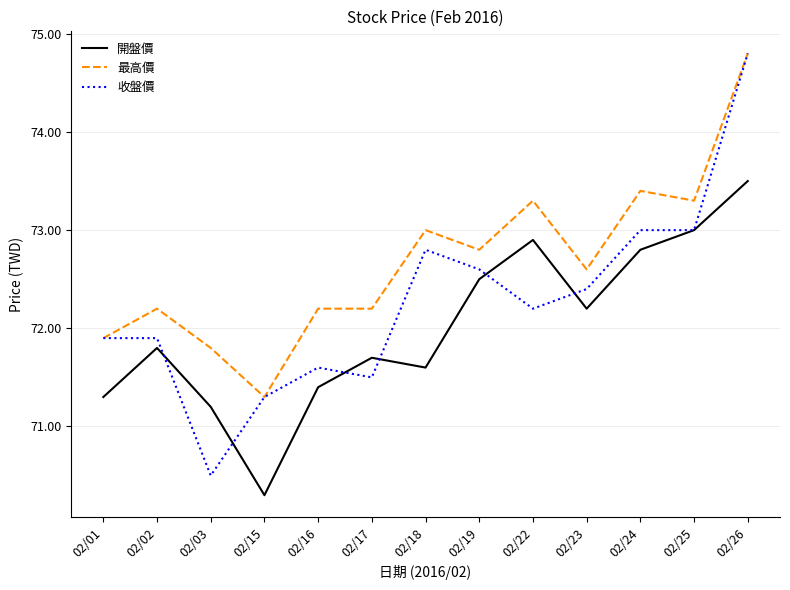

True or false: 最高價 has more than 1 points higher than both neighbors.

True